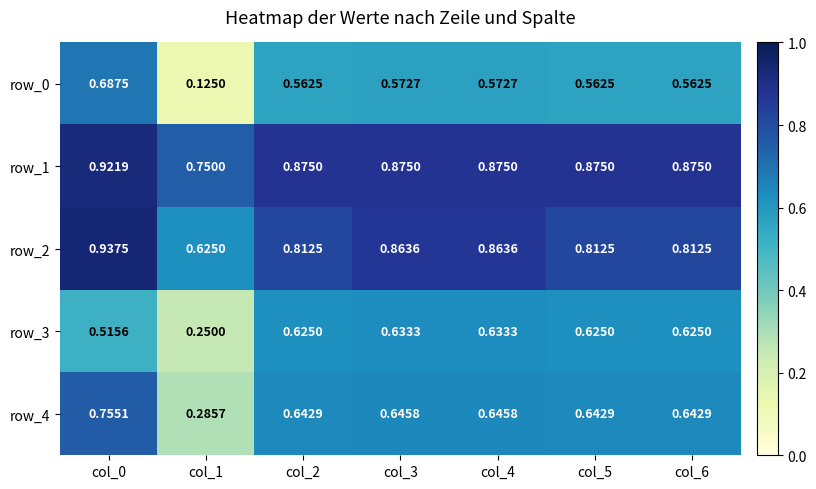

Which category has the highest value across all series?

col_0